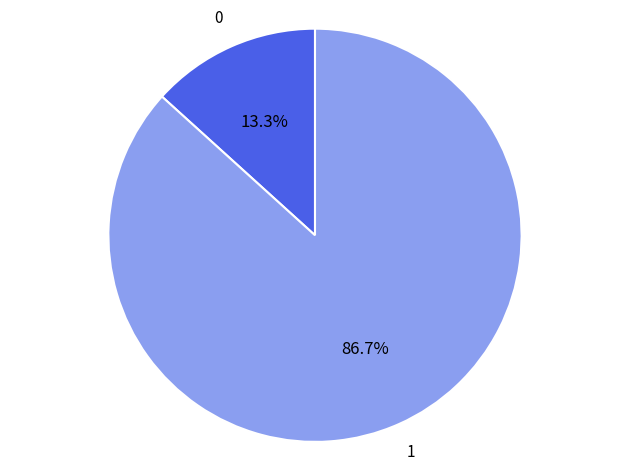

Is there a majority slice in this chart?

Yes